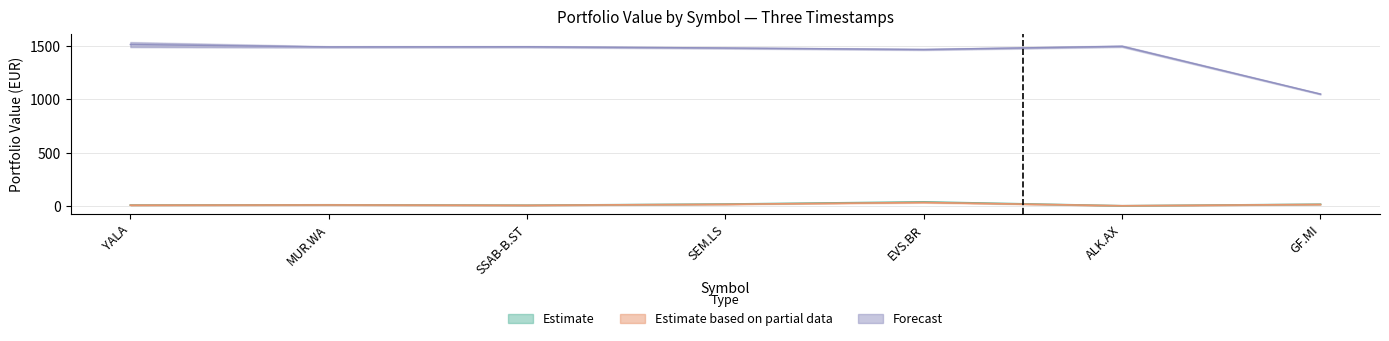

What is the value of the price_cur_eur point at the 7th from the left?

12.6